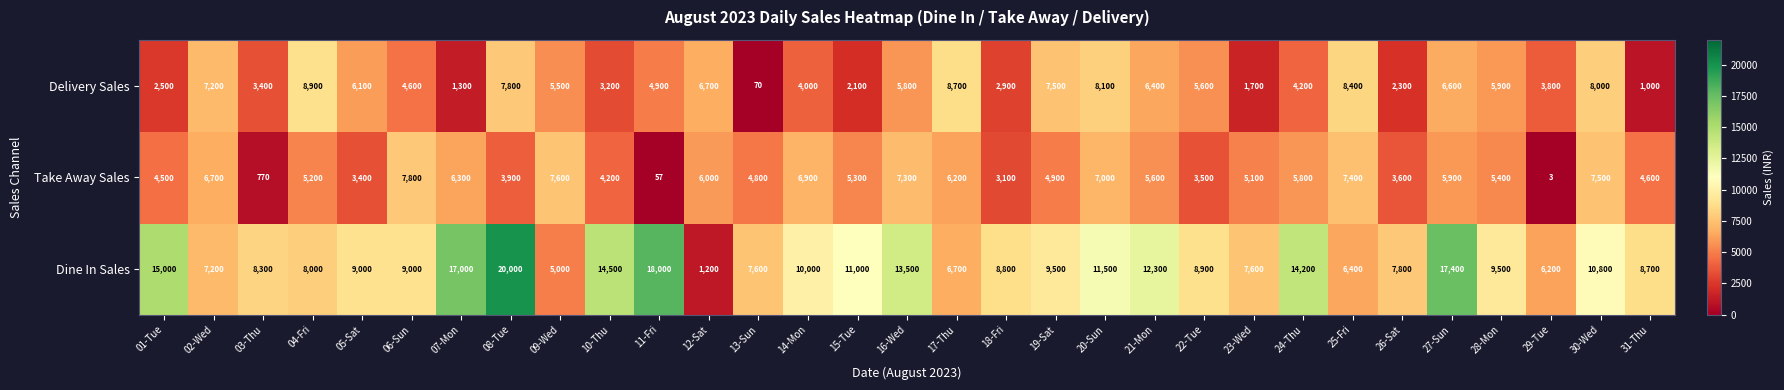

Is it true that Take Away Sales equals 84 at 11-Fri?

False